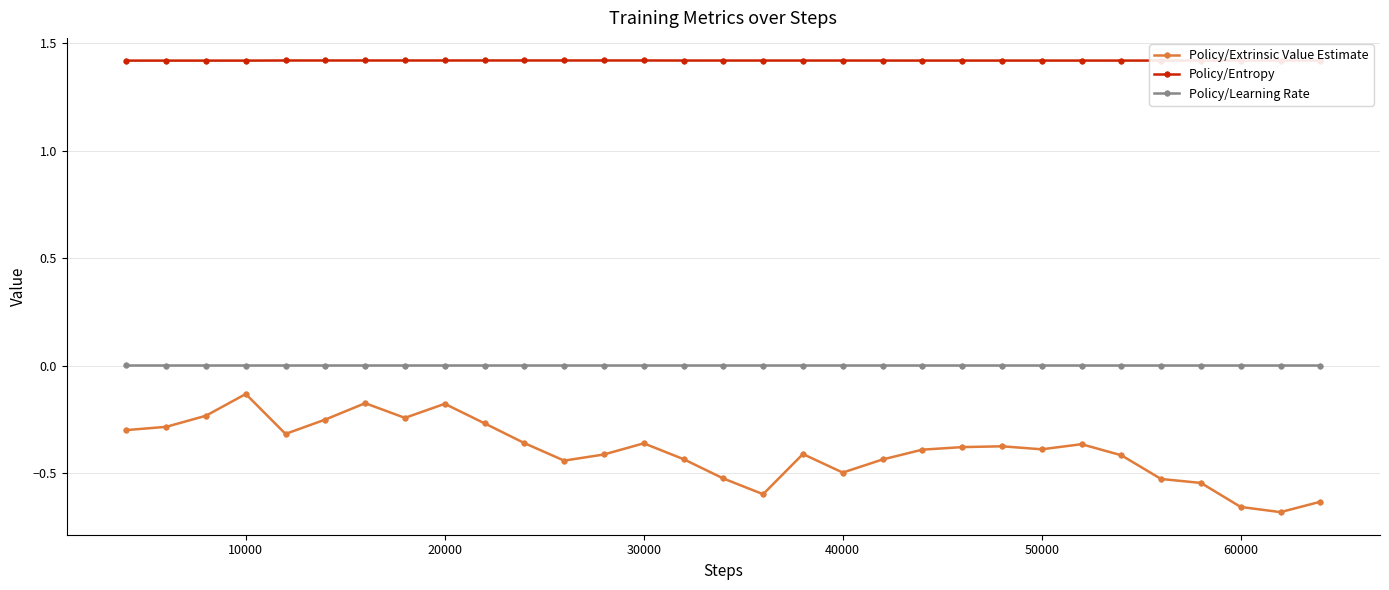

Is it true that Policy/Extrinsic Value Estimate equals -0.5 at 40000?

True